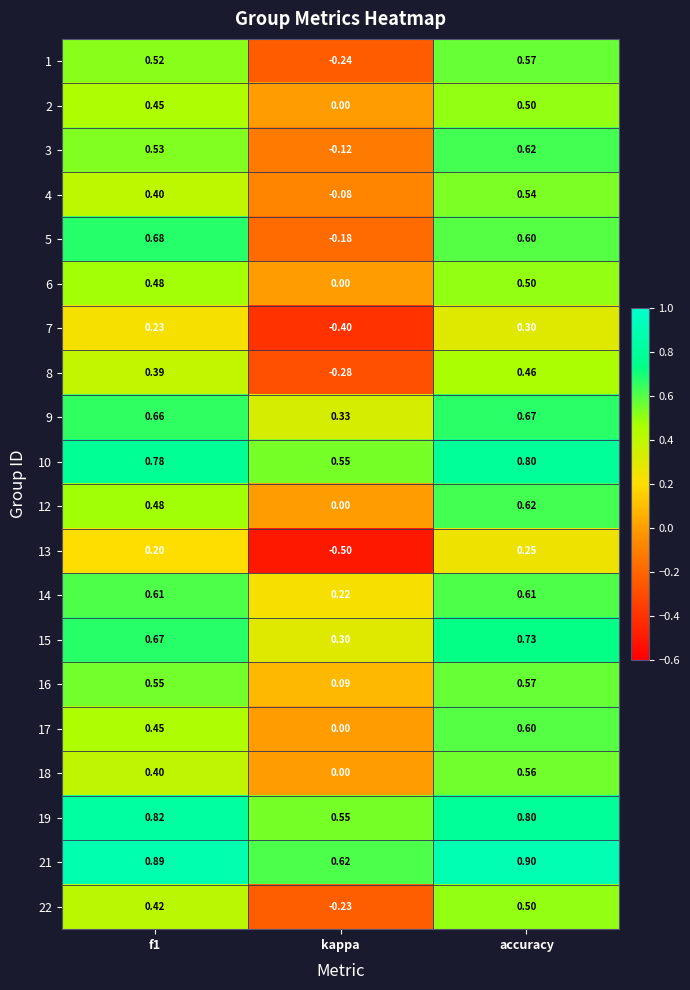

Which category has the lowest value in the 22 series?

kappa